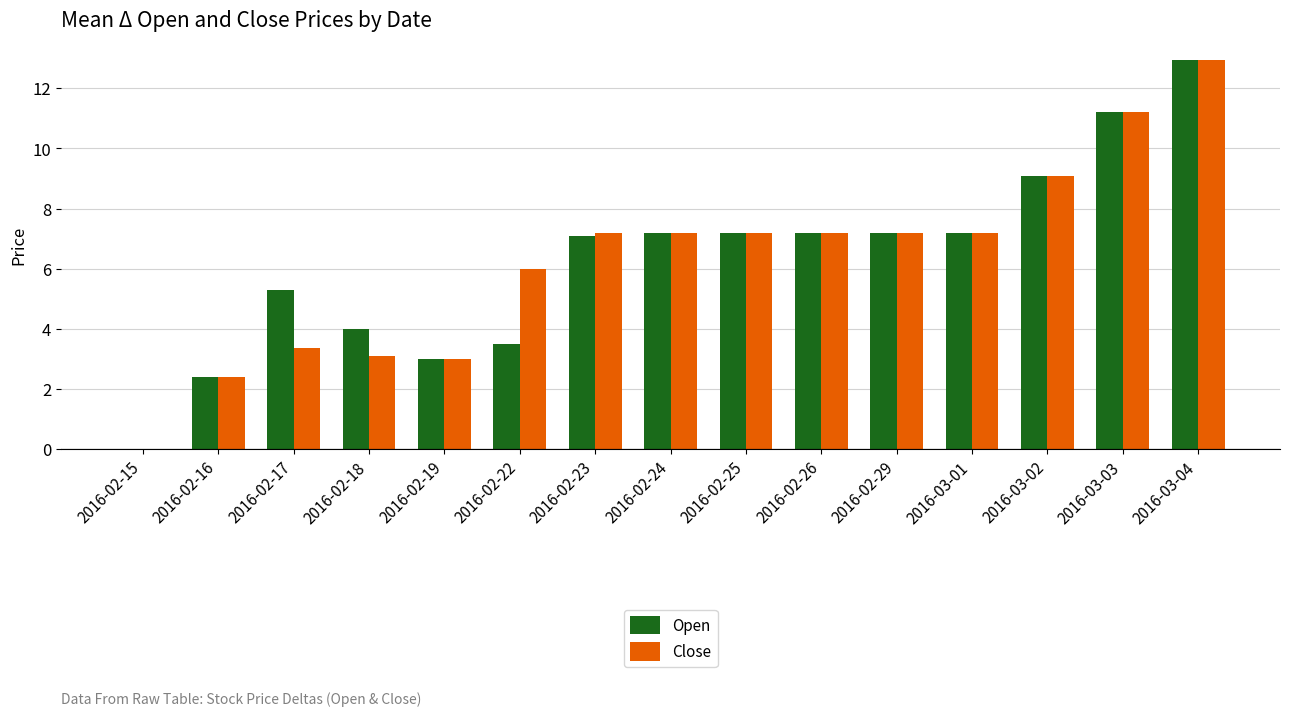

Which category has the highest value across all series?

2016-03-04